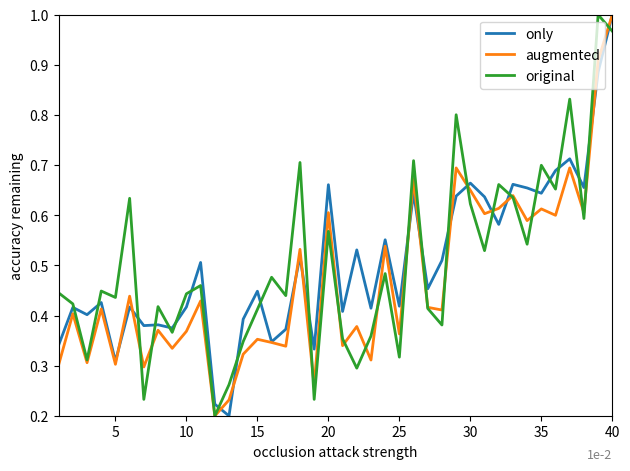

What are all the series names shown in the legend?

only, augmented, original